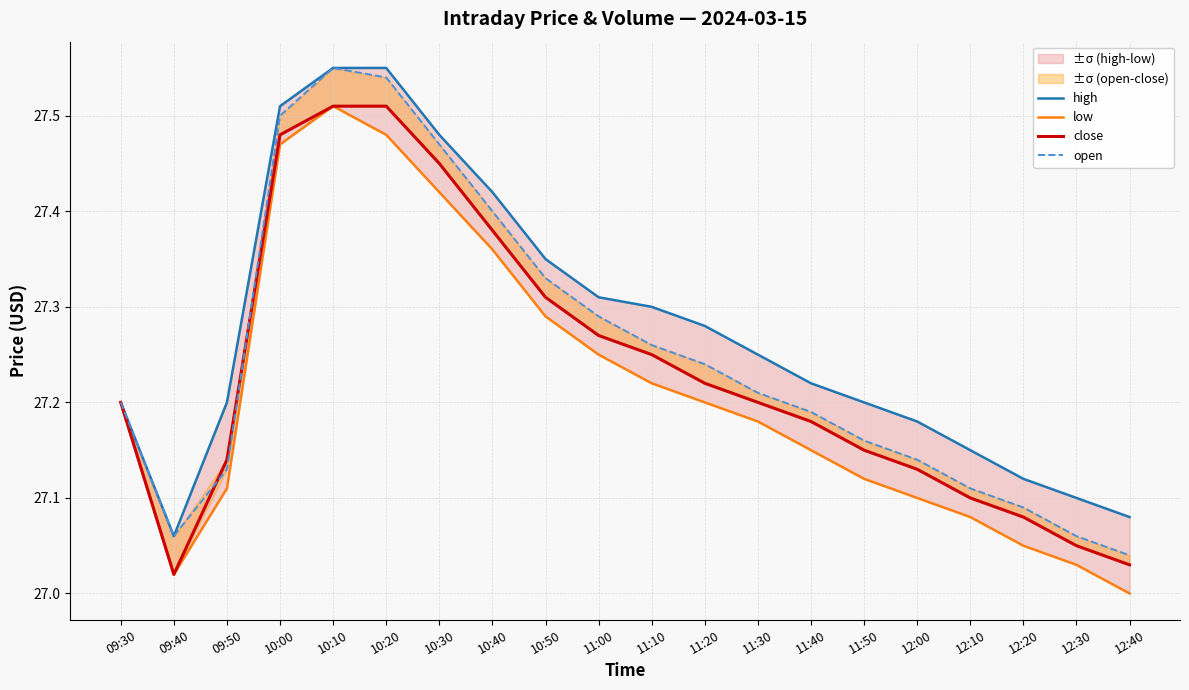

What is the label of the 8th point from the left?

10:40